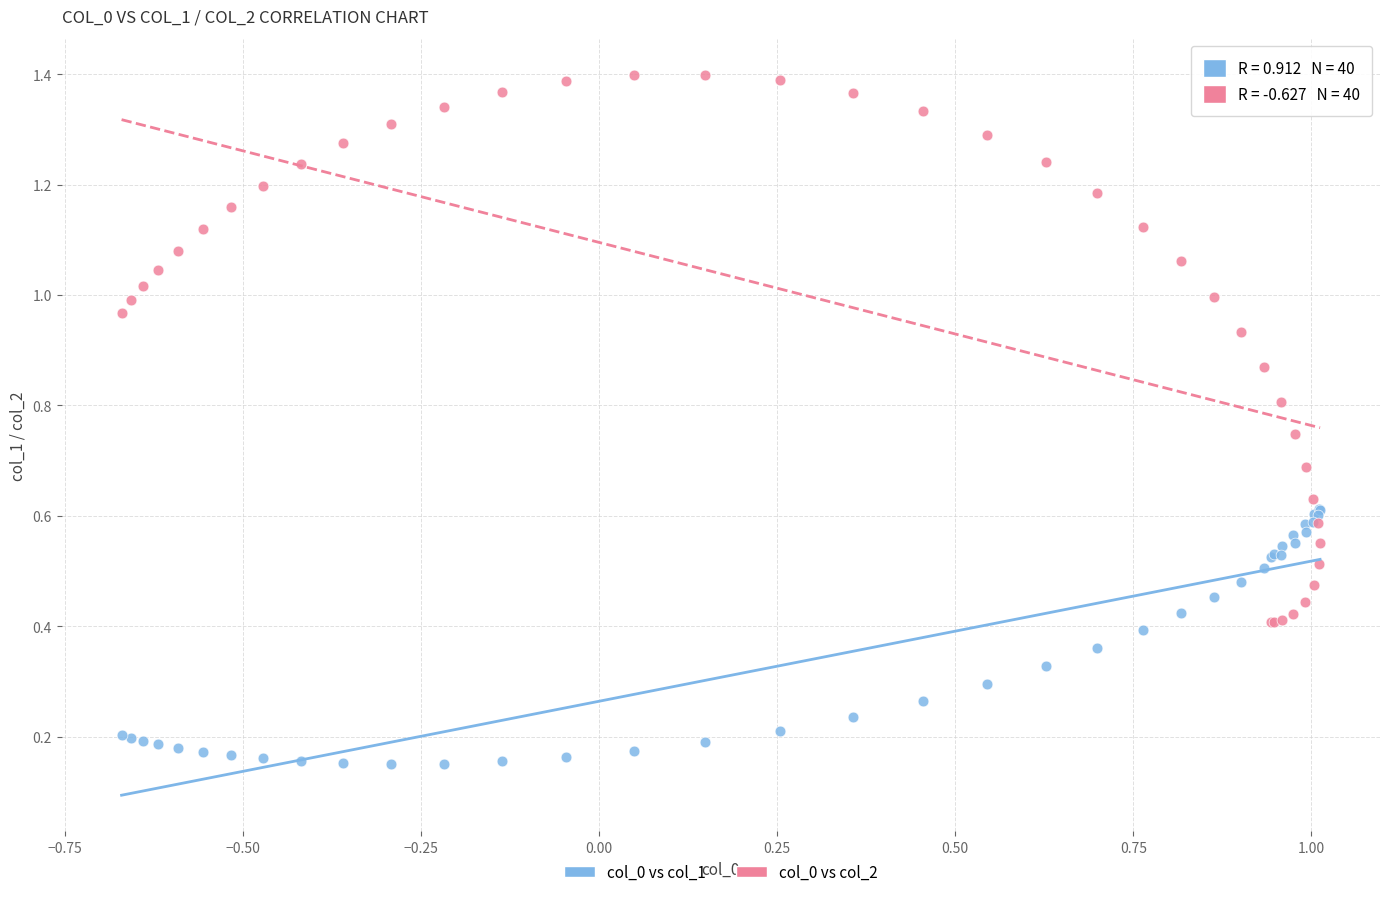

Which series contains the highest Y value?

col_0 vs col_2